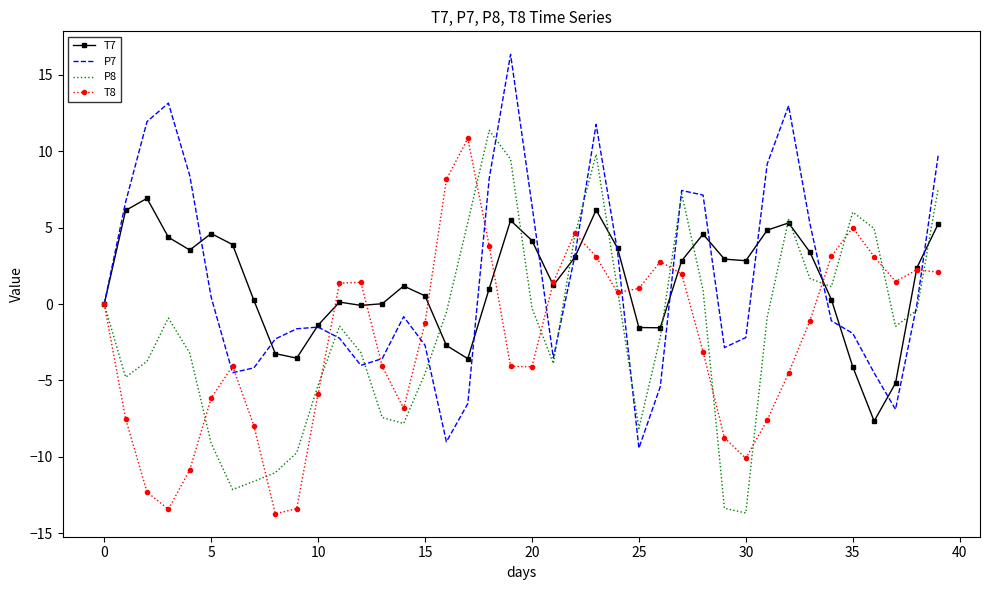

What is the highest value of the P7 series?

16.4